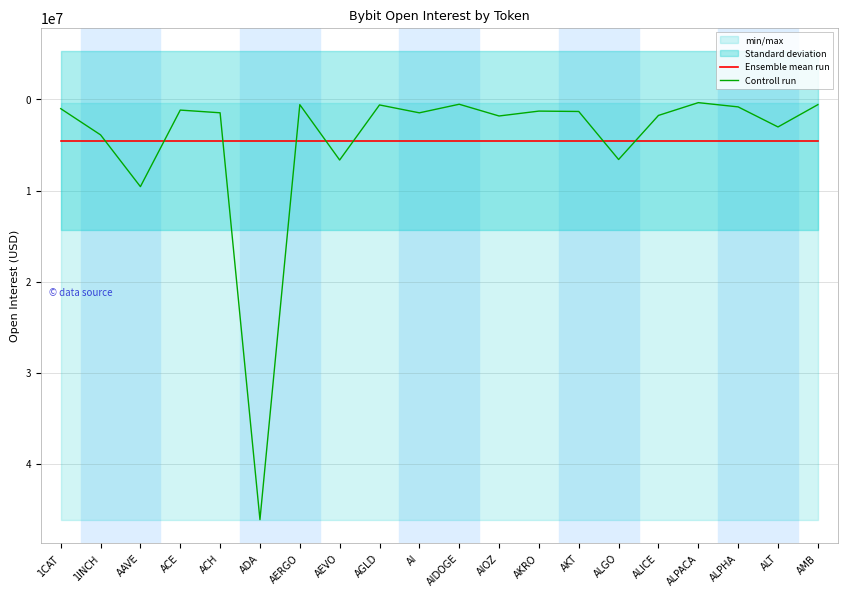

What is the label of the 4th point from the left?

ACE